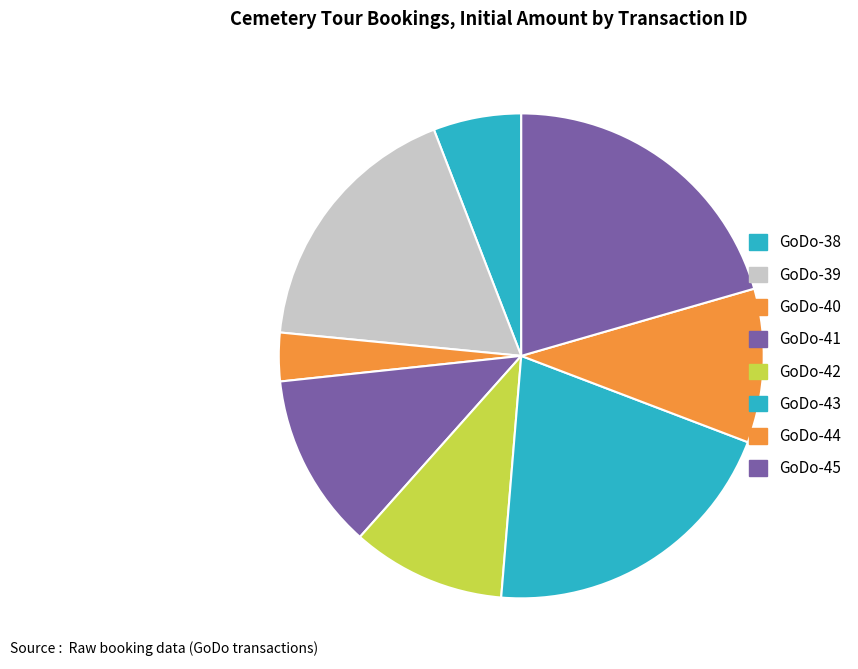

The GoDo-39 slice represents 23% of the pie. True or false?

False